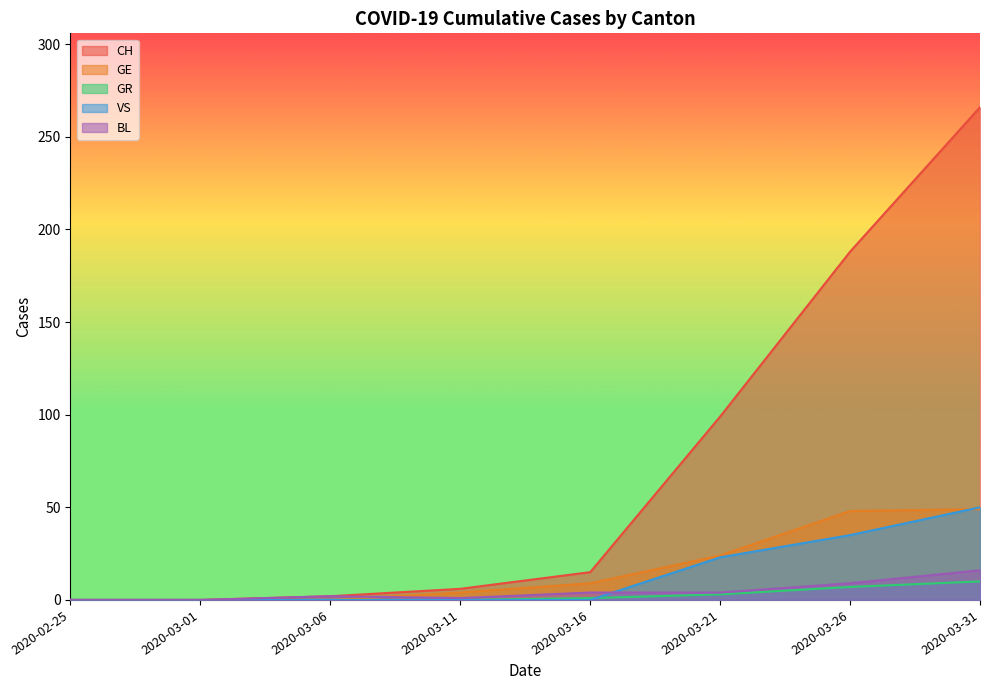

After their last crossing, which series has the higher values: VS or BL?

VS